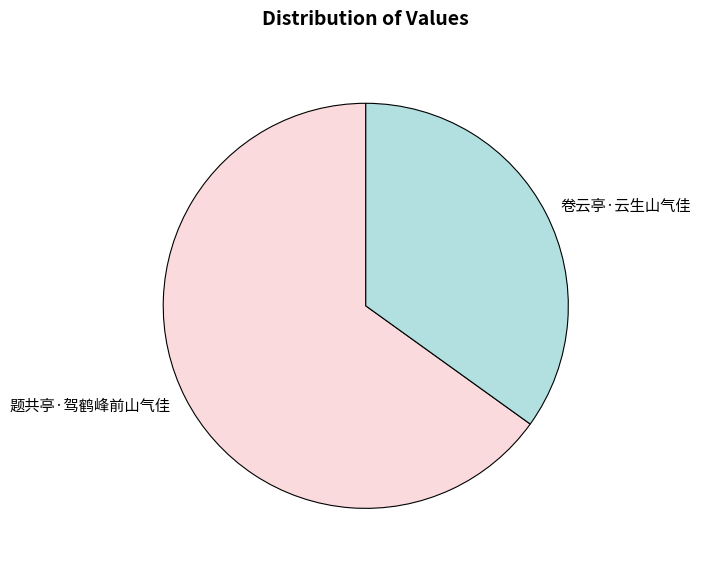

Rank the categories by value from lowest to highest.

卷云亭·云生山气佳, 题共亭·驾鹤峰前山气佳